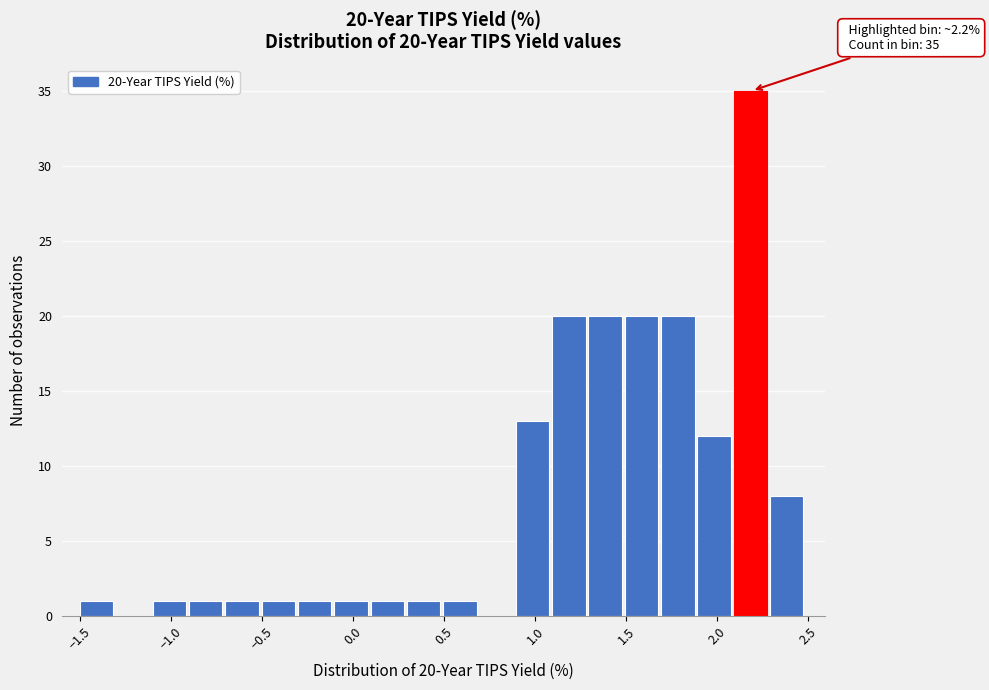

Around what value on the x-axis is the tallest bar? Give the approximate position of its centre, as read against the axis.

2.20